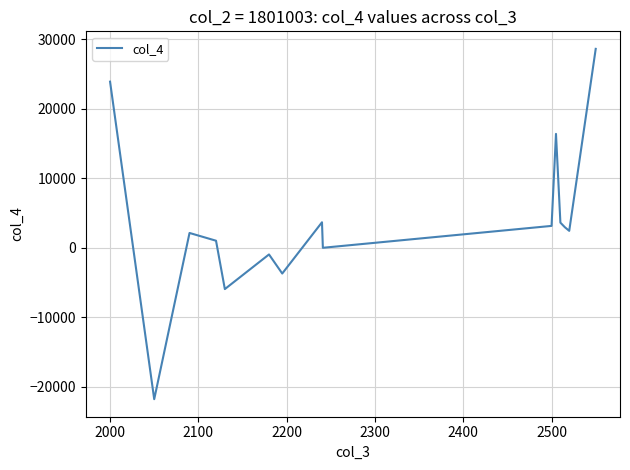

What is the difference between the maximum and minimum values?

50381